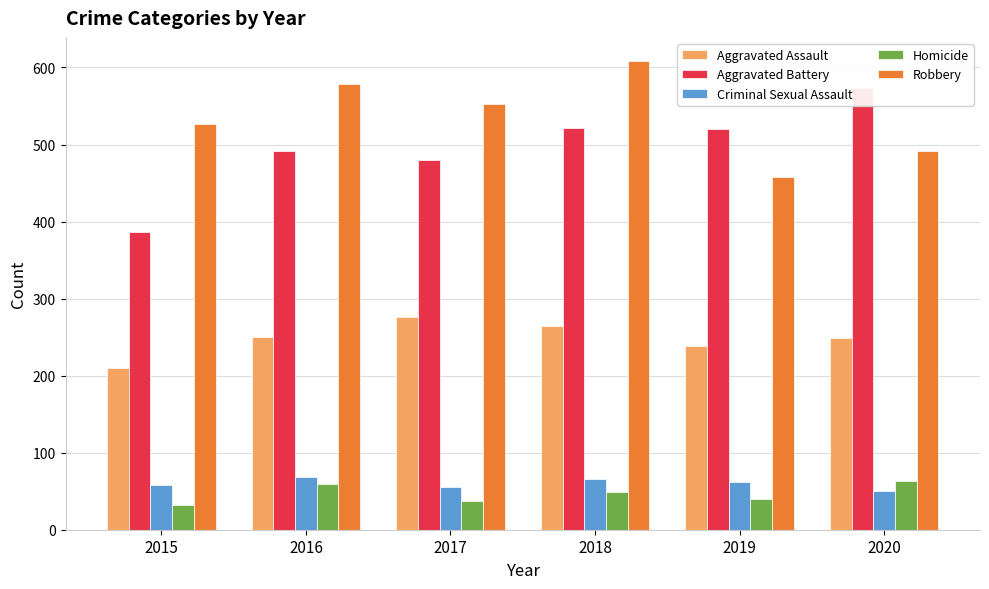

How many values in the Aggravated Assault series are below 250?

3